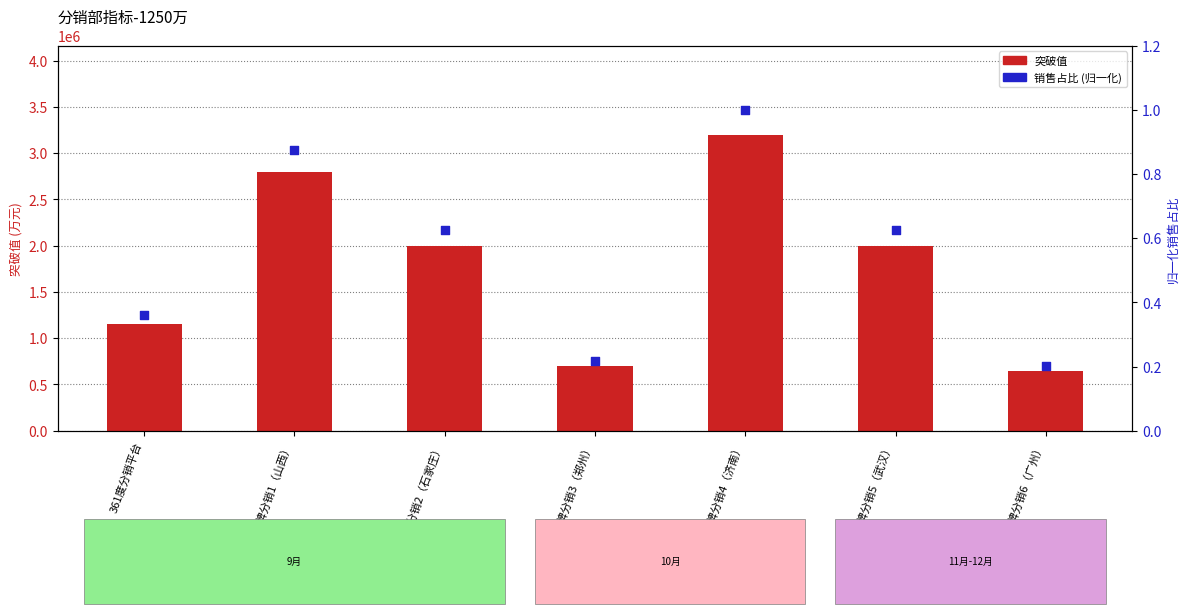

What is the total value across all series at 361度品牌分销2（石家庄）?

2000000.6